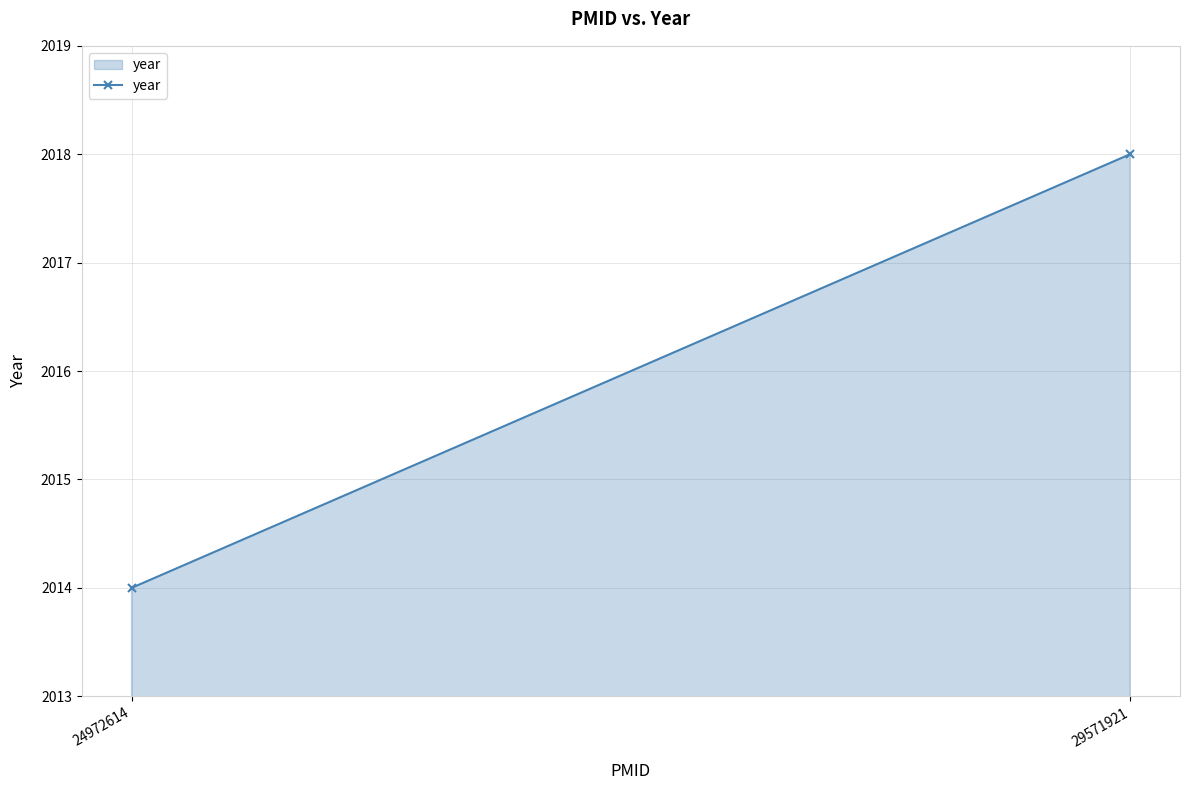

List the labels in order of value, smallest first.

24972614, 29571921